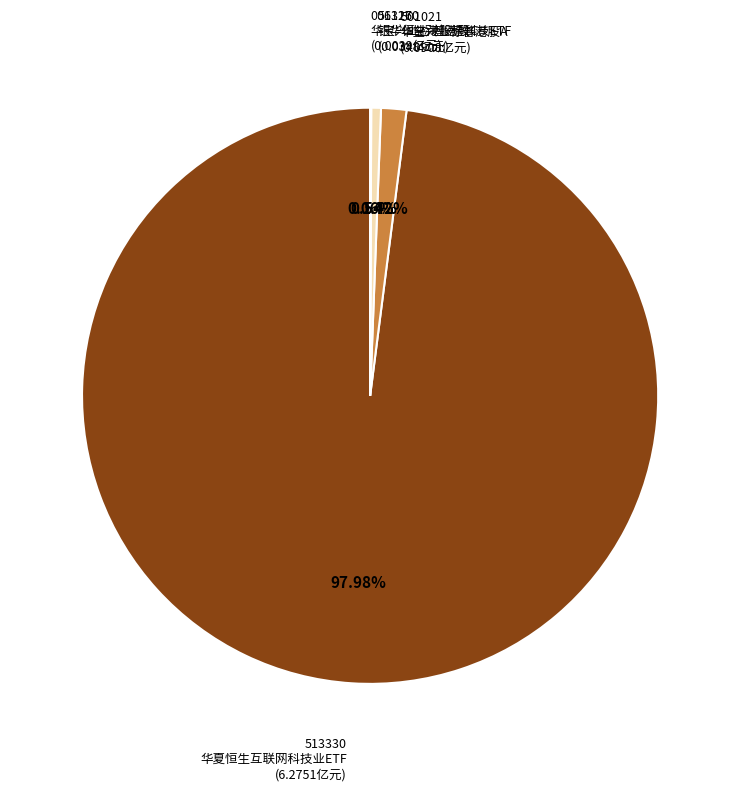

Is there any slice that represents more than half of the pie?

Yes